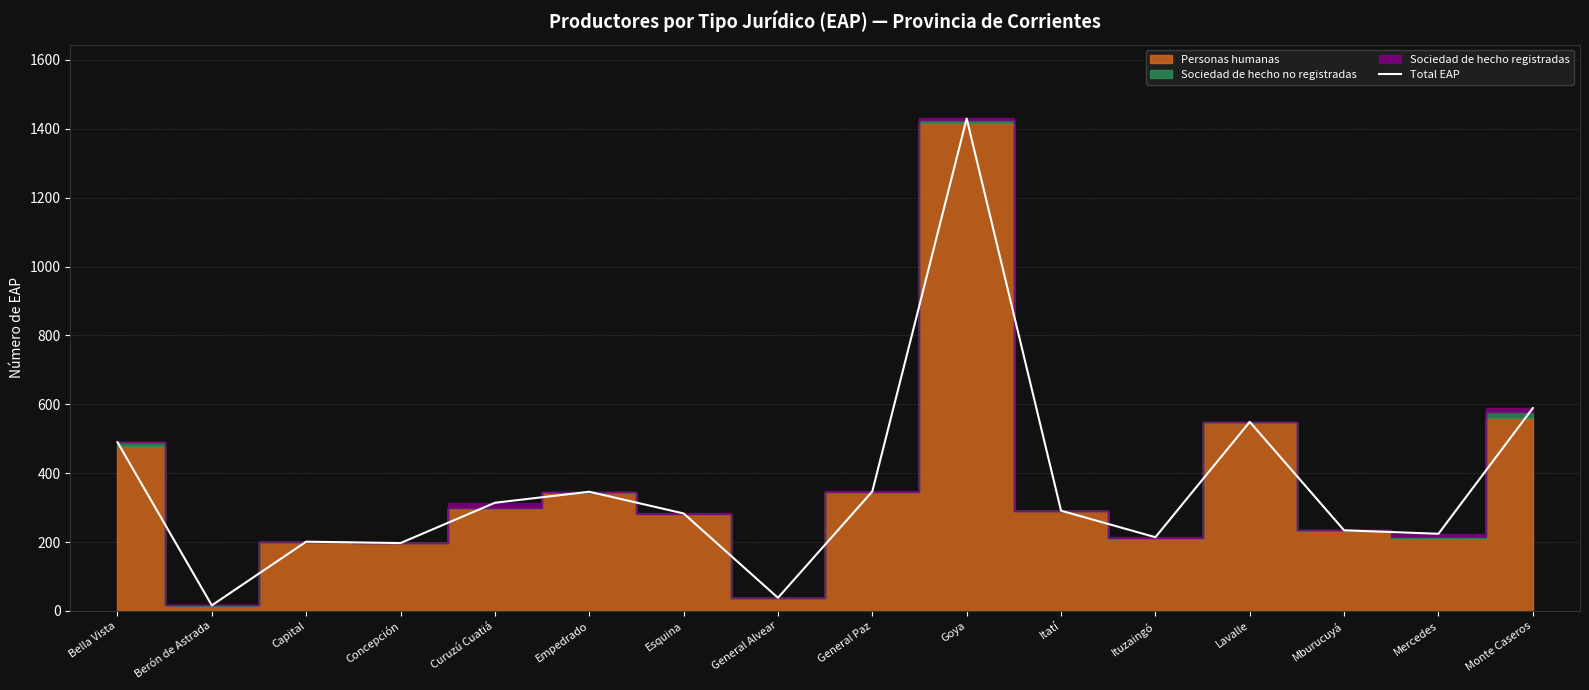

What is the value of the 3rd point from the left?

201